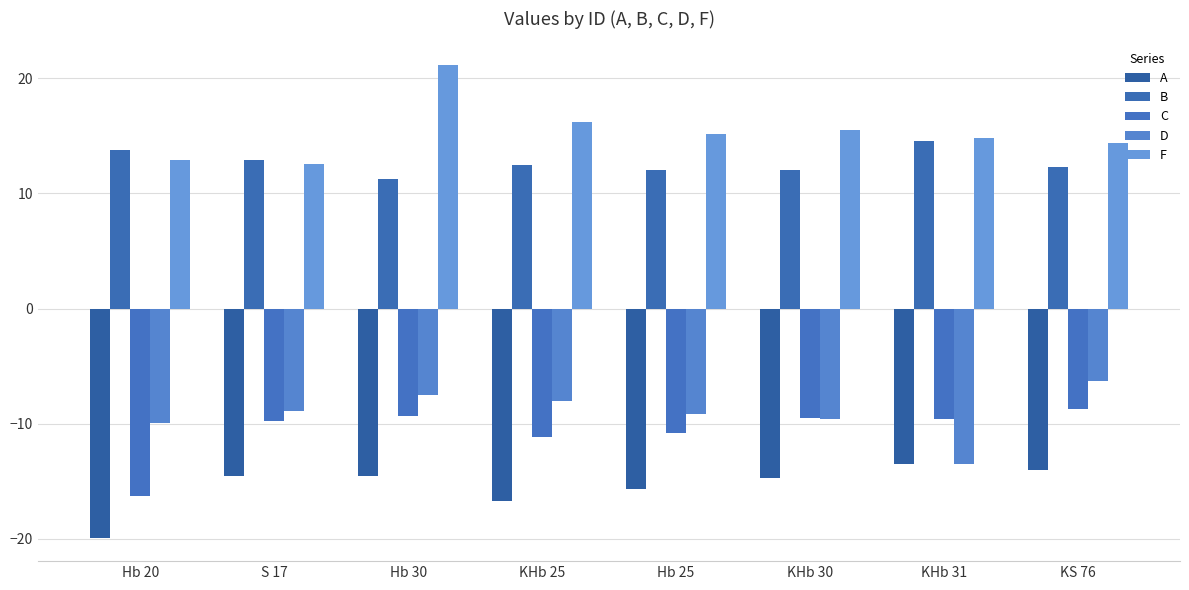

Reading left to right, what are all the values shown in this chart?

A: -19.9	-14.5	-14.6	-16.7	-15.7	-14.7	-13.5	-14.0
B: 13.8	12.9	11.2	12.5	12.0	12.0	14.5	12.3
C: -16.3	-9.8	-9.3	-11.1	-10.8	-9.5	-9.6	-8.7
D: -9.9	-8.9	-7.5	-8.0	-9.1	-9.6	-13.5	-6.3
F: 12.9	12.6	21.1	16.2	15.1	15.5	14.8	14.4